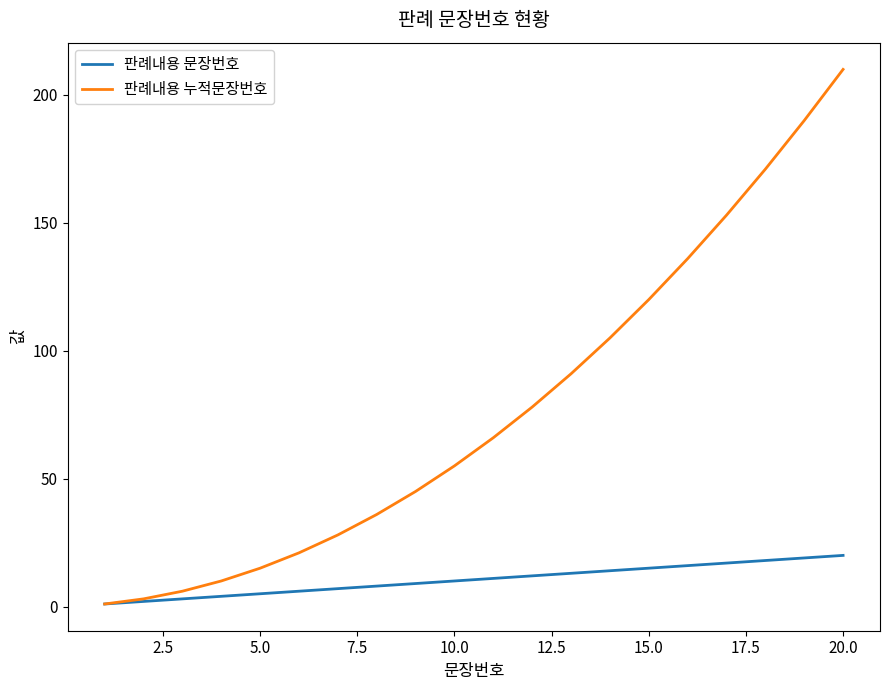

List the series in order of their overall mean, lowest first.

판례내용 문장번호, 판례내용 누적문장번호